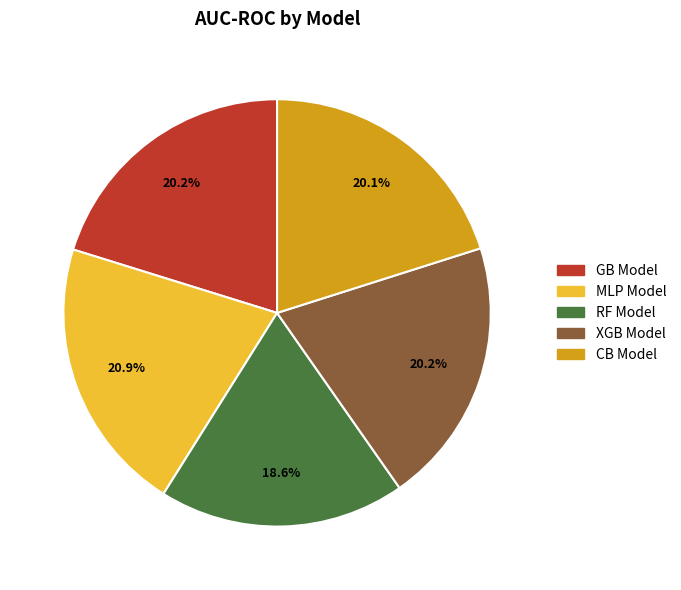

Is there any slice that represents more than half of the pie?

No